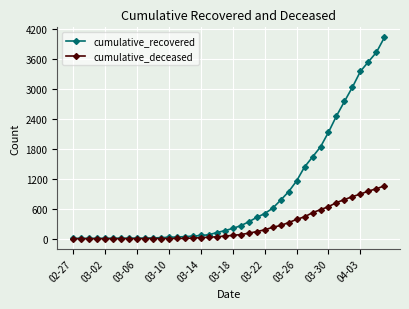

Rank the series by their maximum value, from highest to lowest.

cumulative_recovered, cumulative_deceased